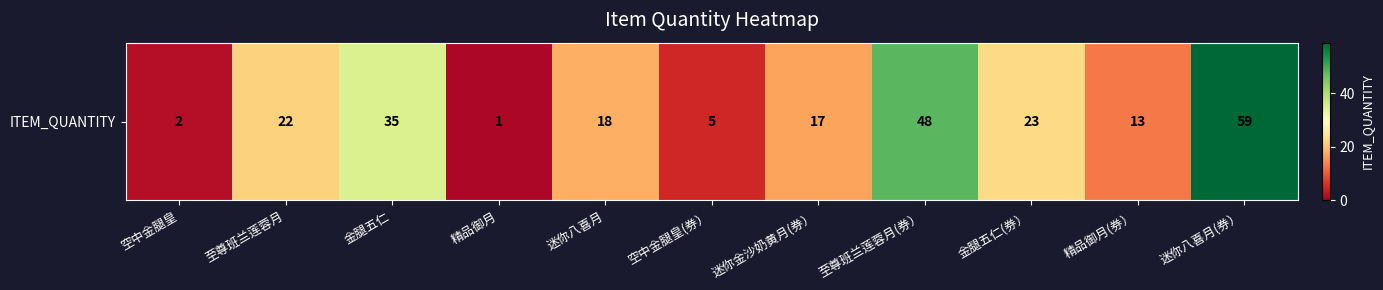

Reading left to right, extract all data points from this chart.

空中金腿皇=2	至尊班兰莲蓉月=22	金腿五仁=35	精品御月=1	迷你八喜月=18	空中金腿皇(券）=5	迷你金沙奶黄月(券）=17	至尊班兰莲蓉月(券）=48	金腿五仁(券）=23	精品御月(券）=13	迷你八喜月(券）=59